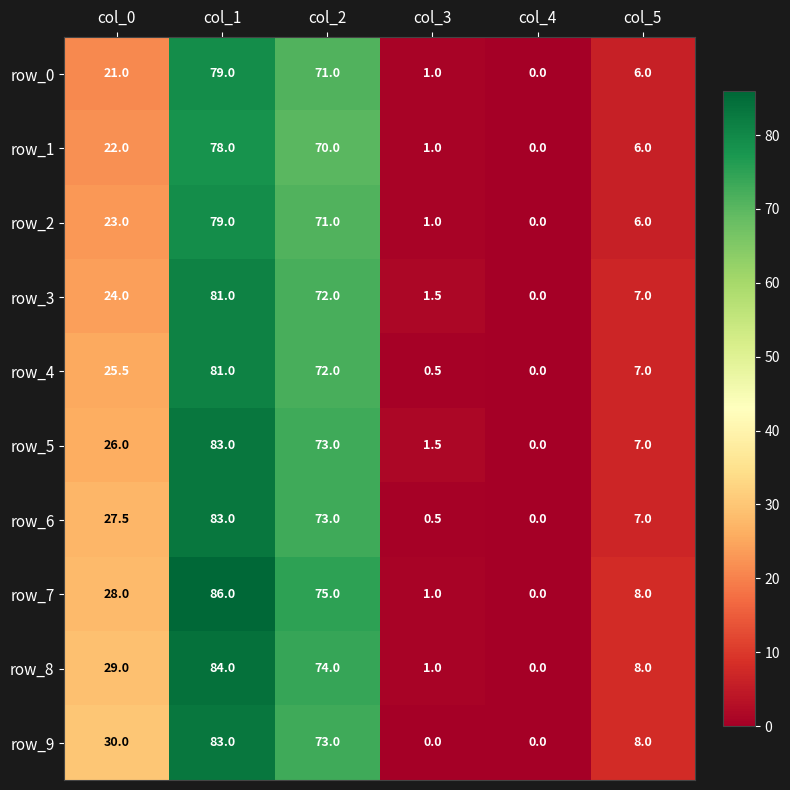

Which series has the largest total across all categories?

row_7